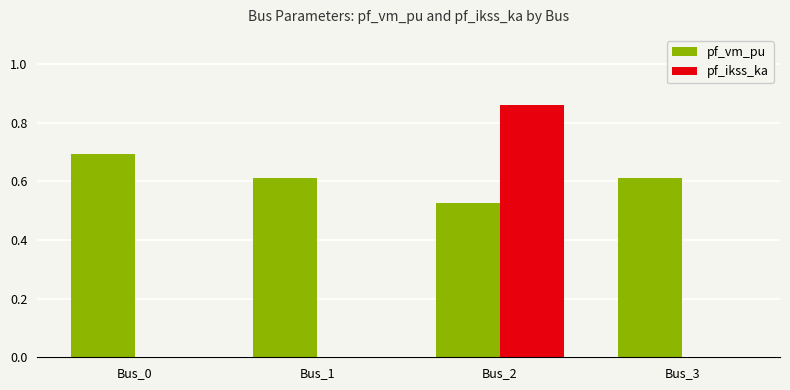

What is the sum of the pf_vm_pu values at Bus_0 and Bus_3?

1.3